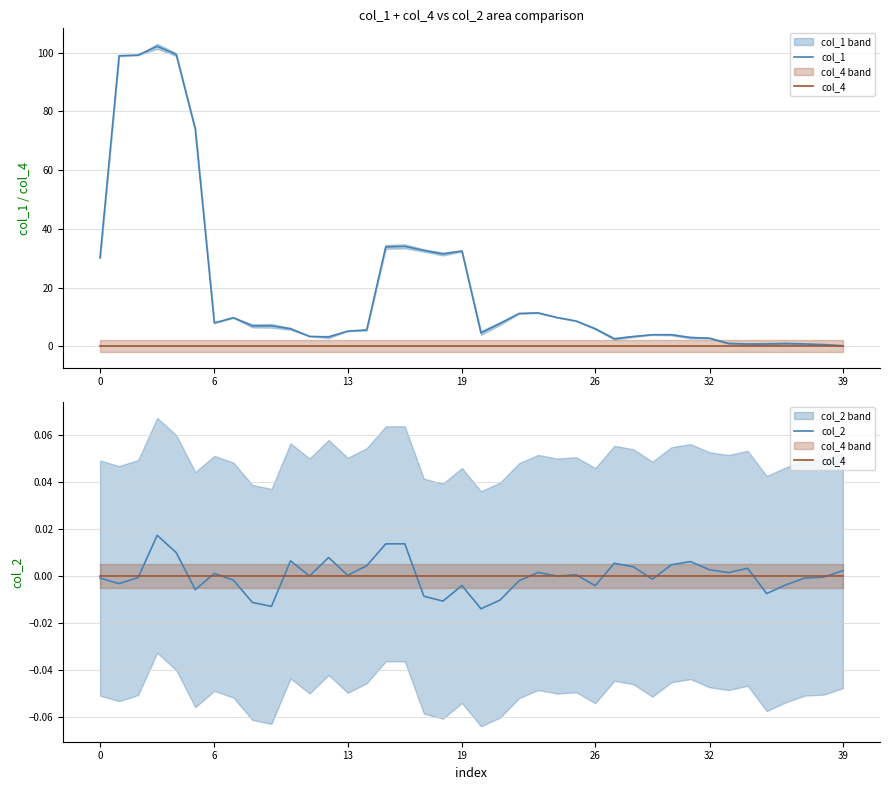

What is the difference between the maximum and minimum values in the col_1 series?

101.9